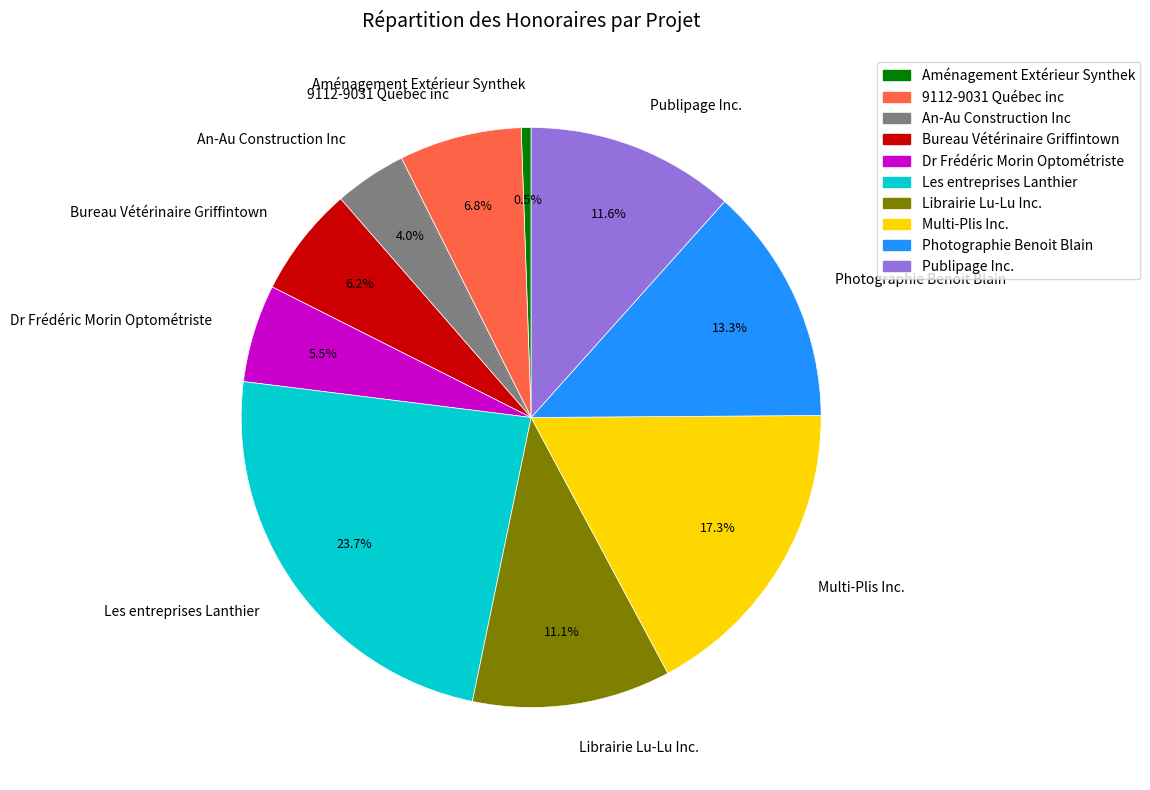

To the nearest percent, what is the difference between the largest and smallest slice percentages?

23%